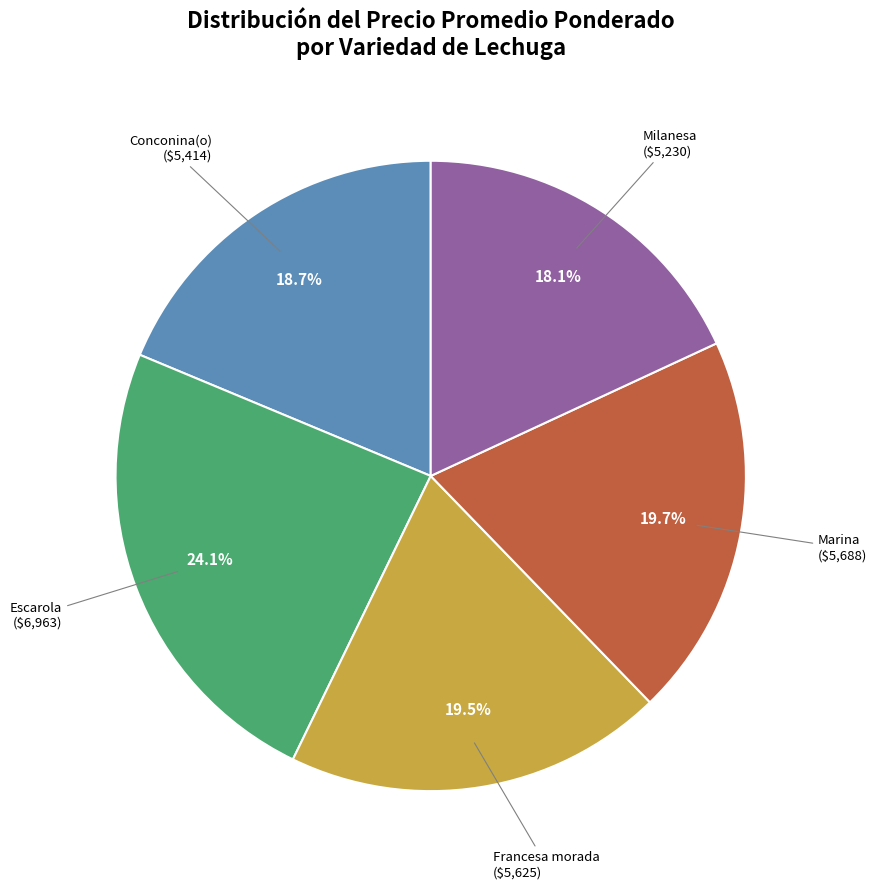

Does Marina account for over 50% of the chart?

No